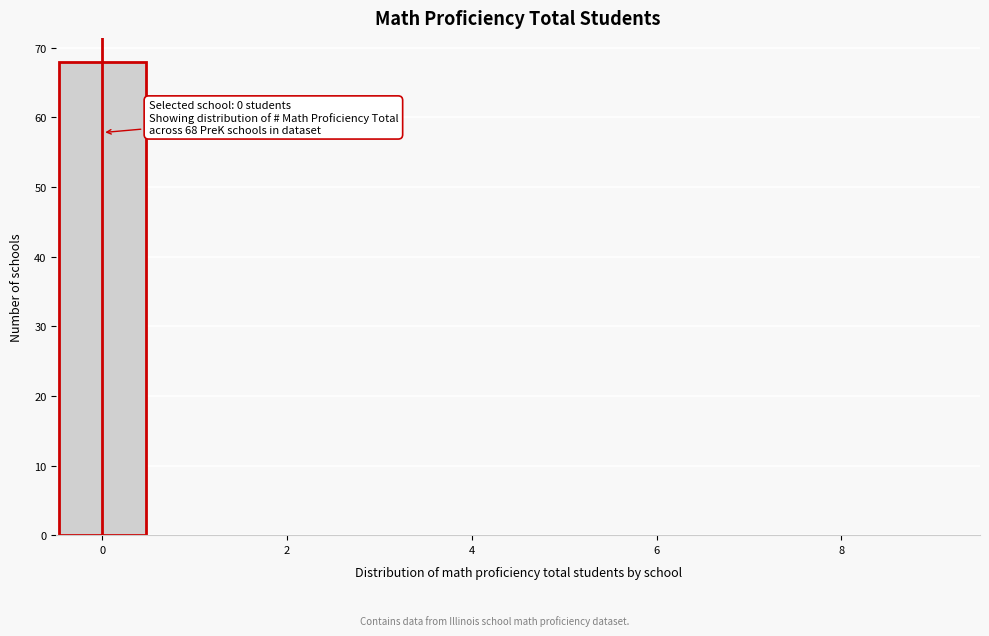

Over which range of the x-axis is the bar tallest?

-0.5 to 0.5